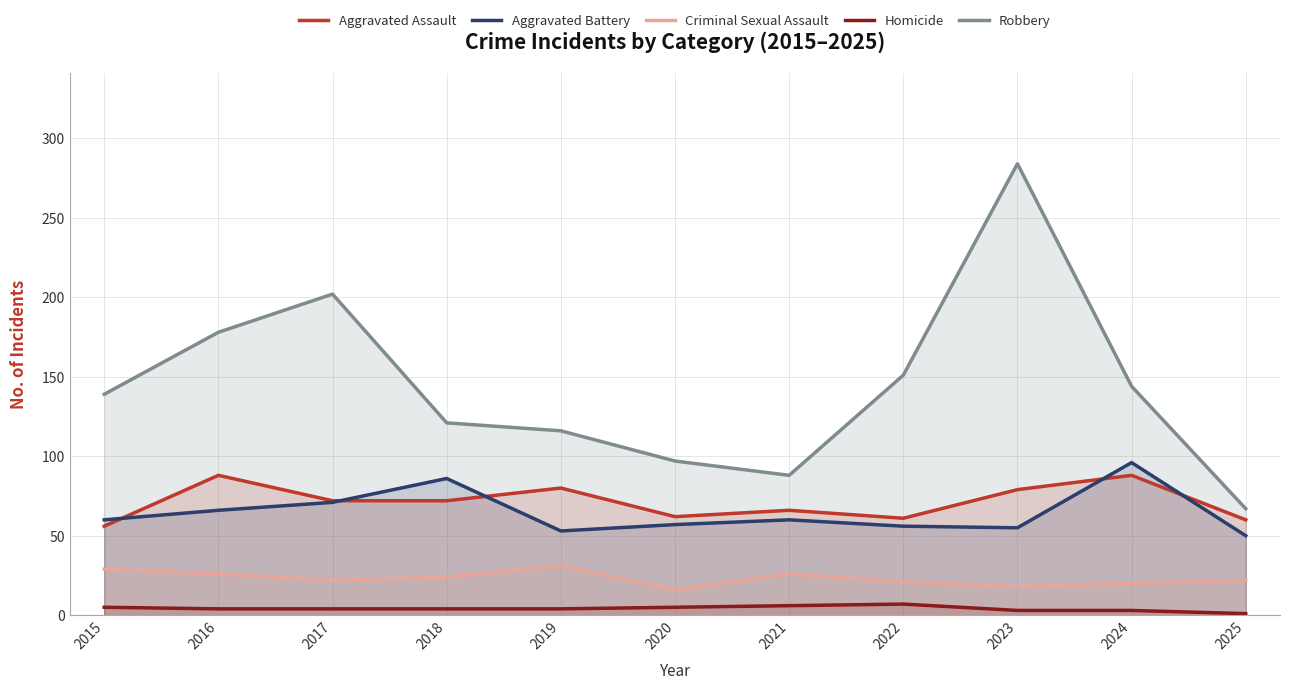

What is the total value across all series at 2023?

439